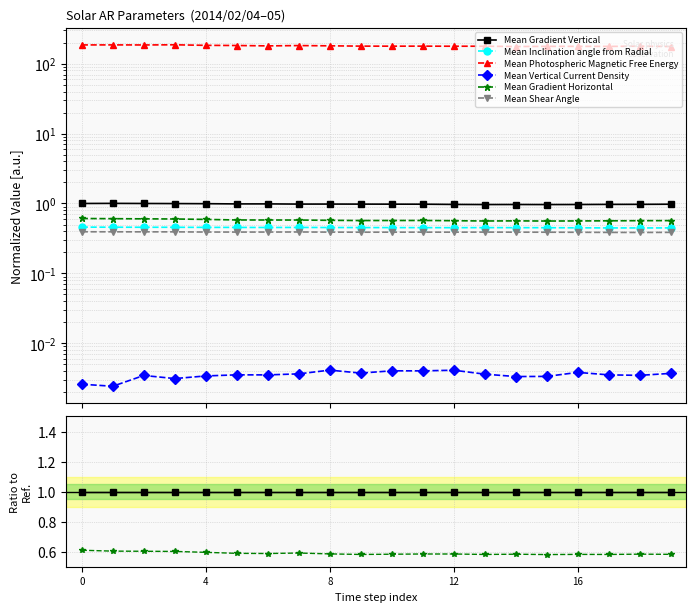

What is the lowest value of the Mean Gradient Horizontal series?

0.6